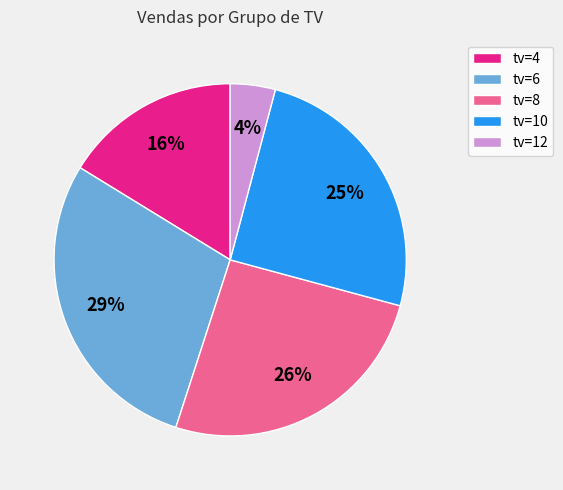

Which category has the biggest portion of the pie?

tv=6